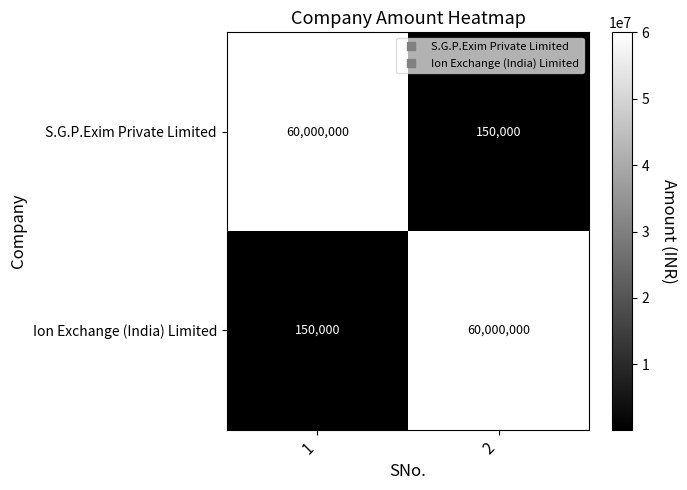

What is the sum of the Ion Exchange (India) Limited values at 2 and 1?

60150000